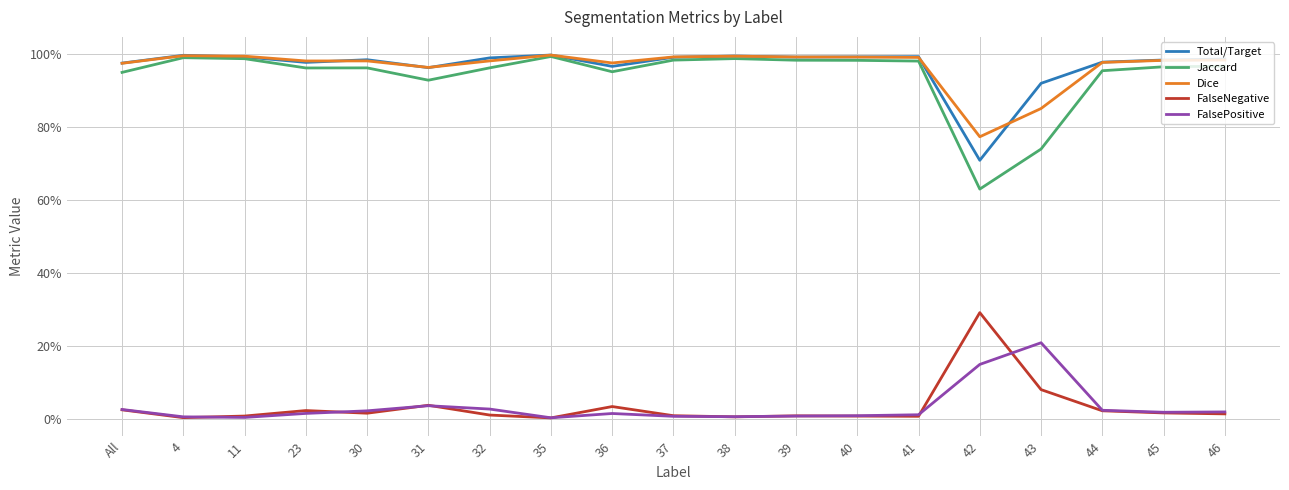

What are all the series names shown in the legend?

Total/Target, Jaccard, Dice, FalseNegative, FalsePositive